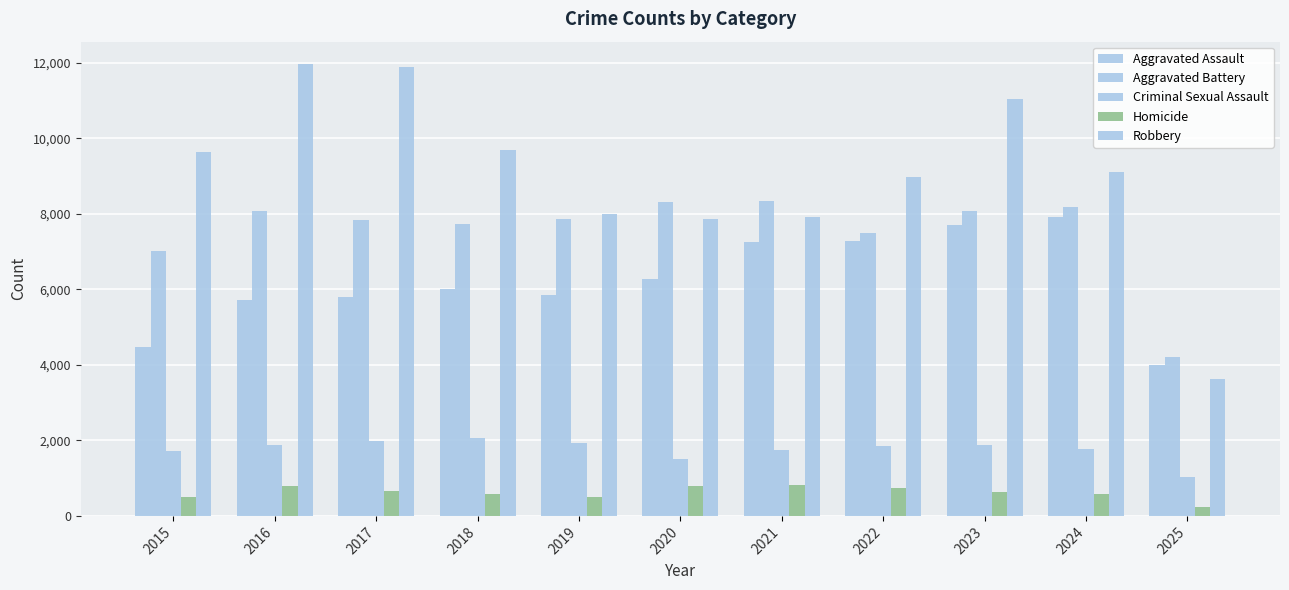

What is the value of the Homicide bar at the 8th from the left?

729